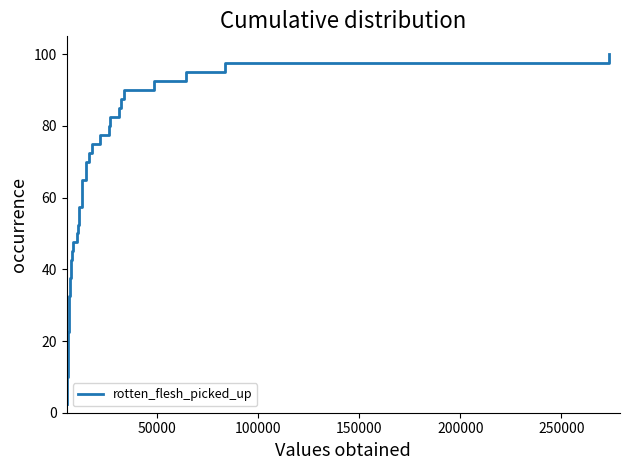

What is the difference between the maximum and minimum values?

97.5